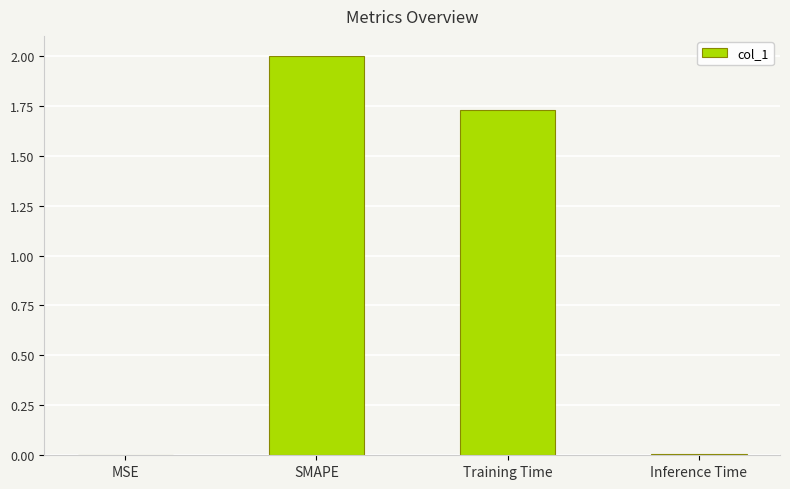

Which category has the highest value across all series?

SMAPE